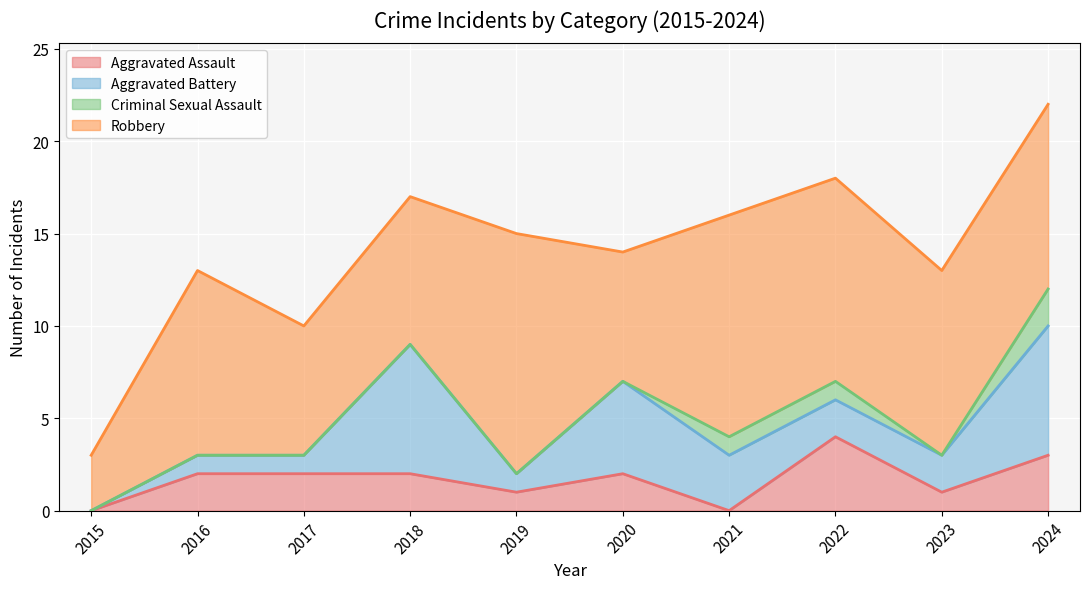

At which label is Aggravated Battery closest to 3?

2021